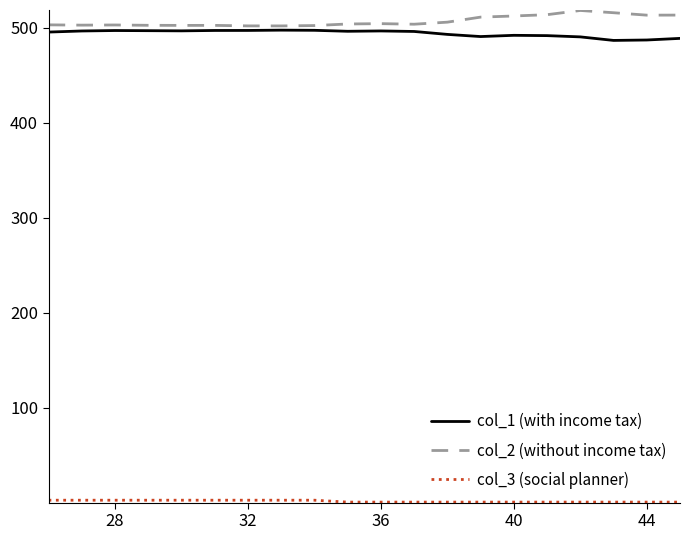

What is the greatest value displayed?

517.9